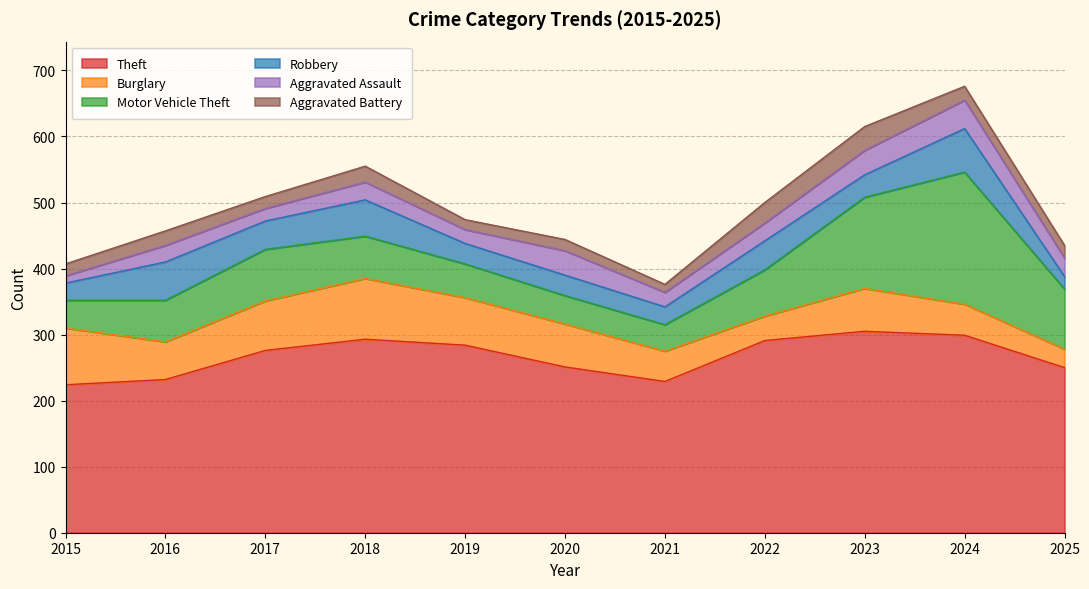

At which category is the sum across all series the highest?

2024